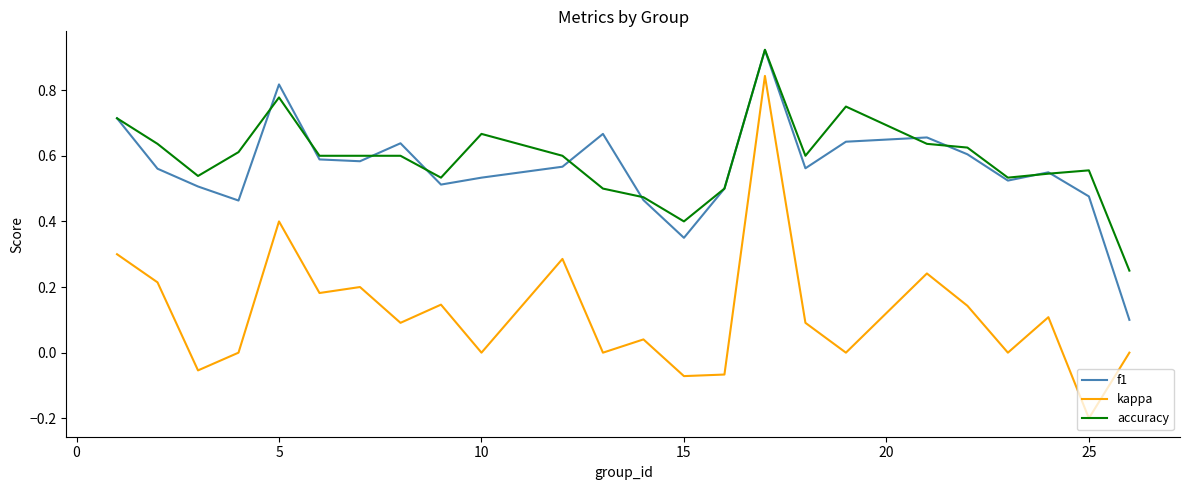

Which series has the widest spread of values?

kappa